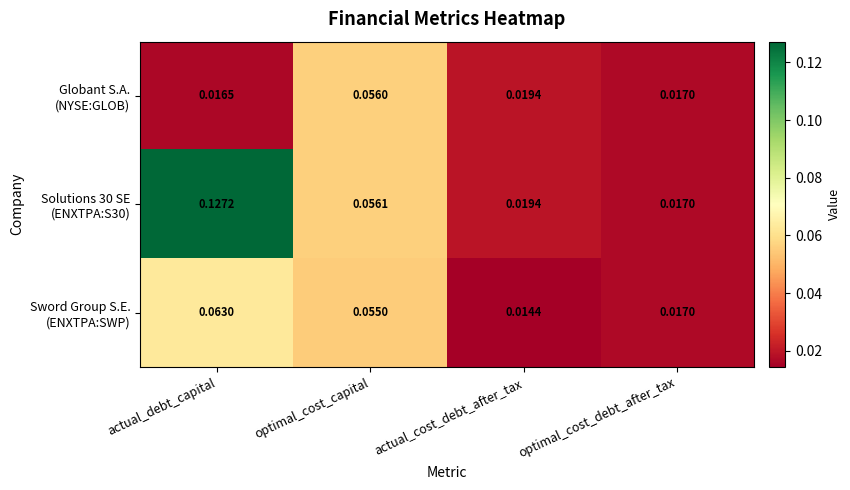

At which category is the sum across all series the highest?

actual_debt_capital